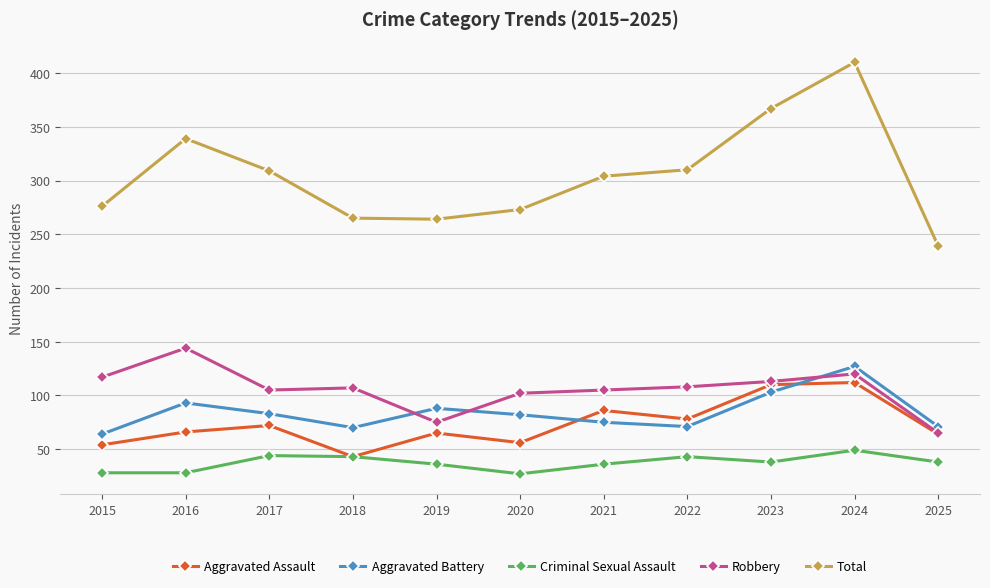

At which category does Robbery reach its first local peak?

2016